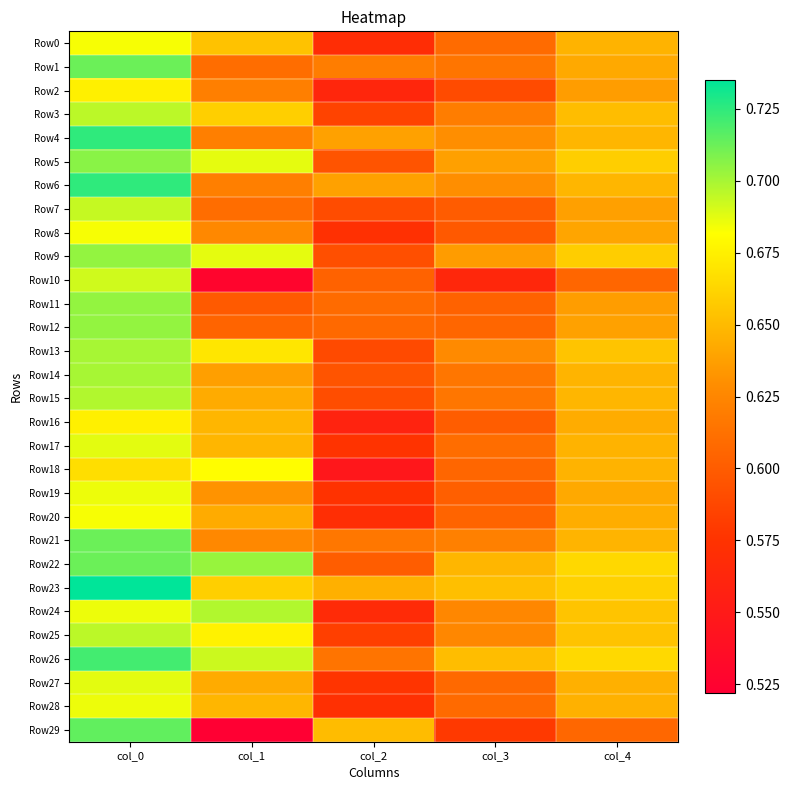

List the series in order of their peak value, lowest first.

Row2, Row16, Row18, Row0, Row8, Row20, Row19, Row28, Row17, Row27, Row10, Row7, Row3, Row25, Row15, Row24, Row13, Row14, Row9, Row11, Row12, Row5, Row1, Row21, Row22, Row29, Row26, Row4, Row6, Row23